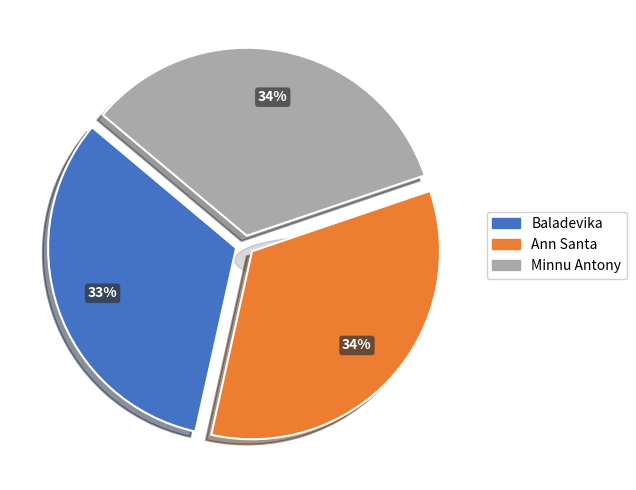

To the nearest percent, what portion does Minnu Antony represent?

34%